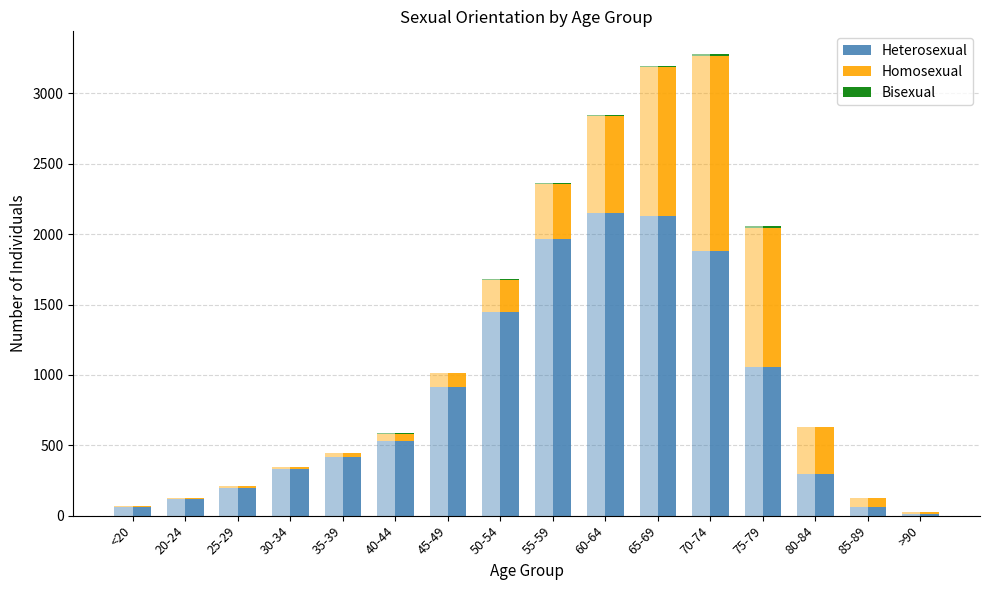

What position from the right is 35-39?

12